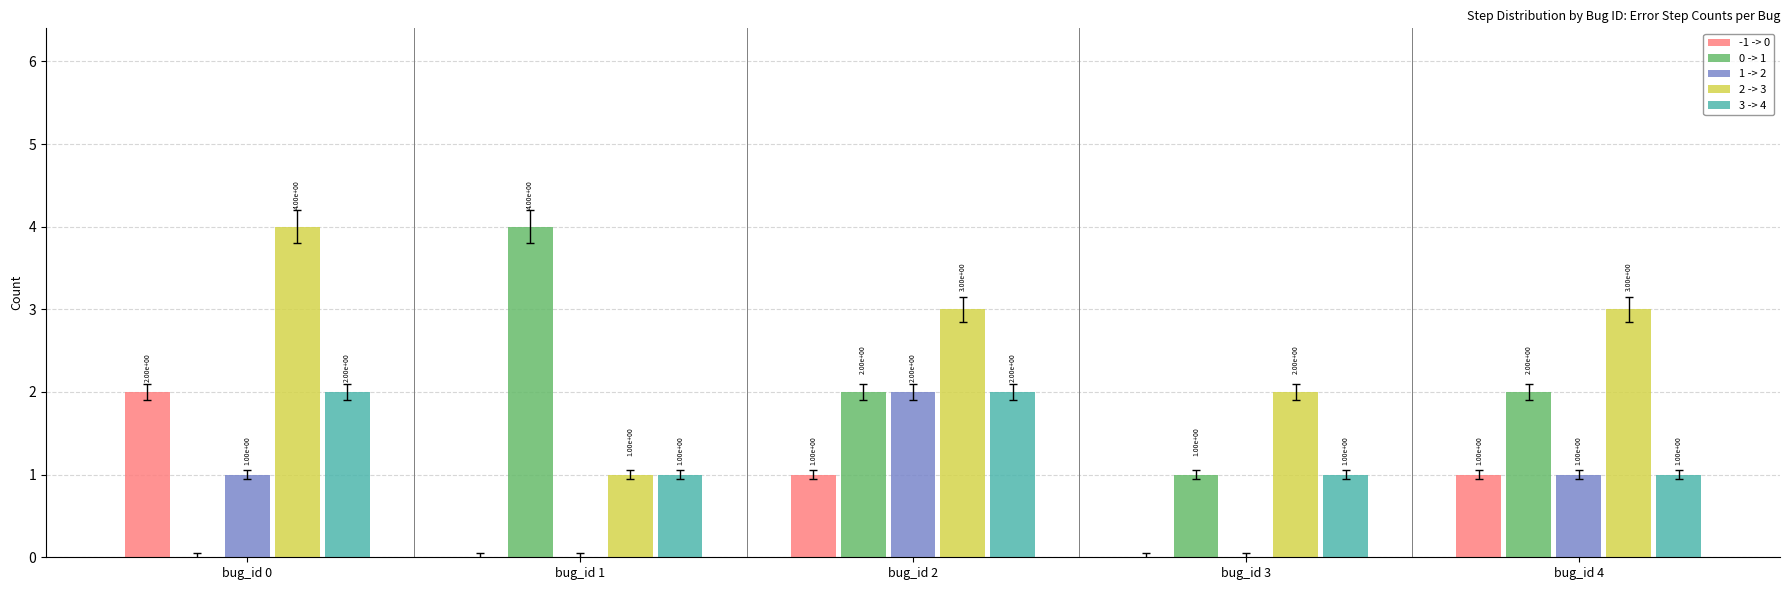

Reading right to left, transcribe all the data shown in this chart.

-1 -> 0: 1	0	1	0	2
0 -> 1: 2	1	2	4	0
1 -> 2: 1	0	2	0	1
2 -> 3: 3	2	3	1	4
3 -> 4: 1	1	2	1	2